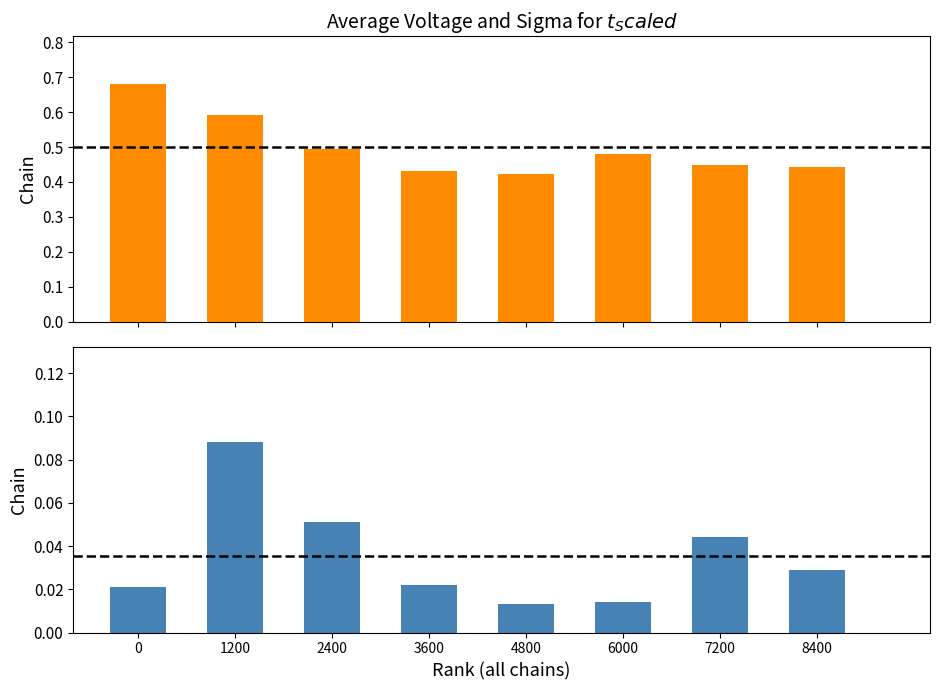

What is the total value across all series at 0?

0.7